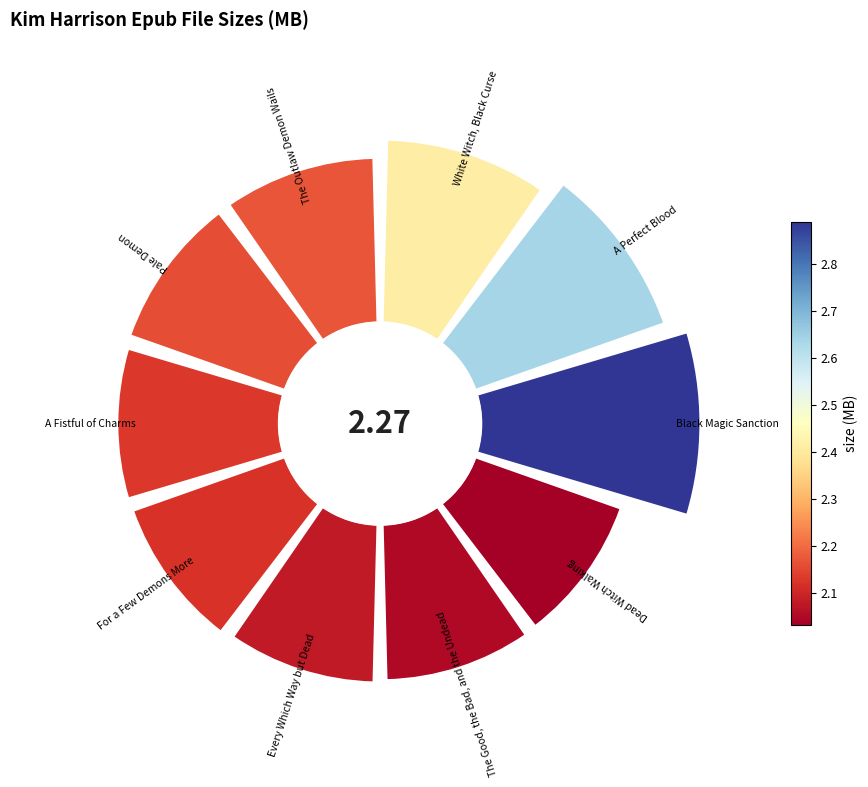

To the nearest percent, what is the average slice percentage?

10%